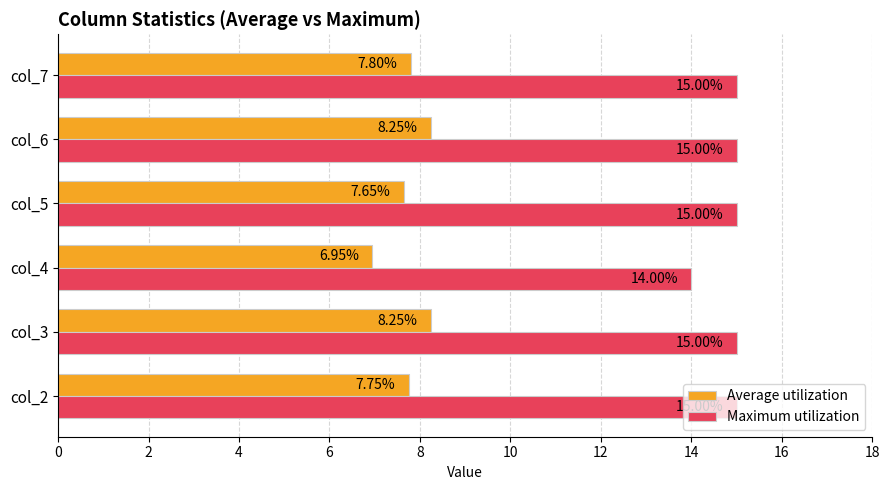

Which series changed the most between col_4 and col_5?

Maximum utilization